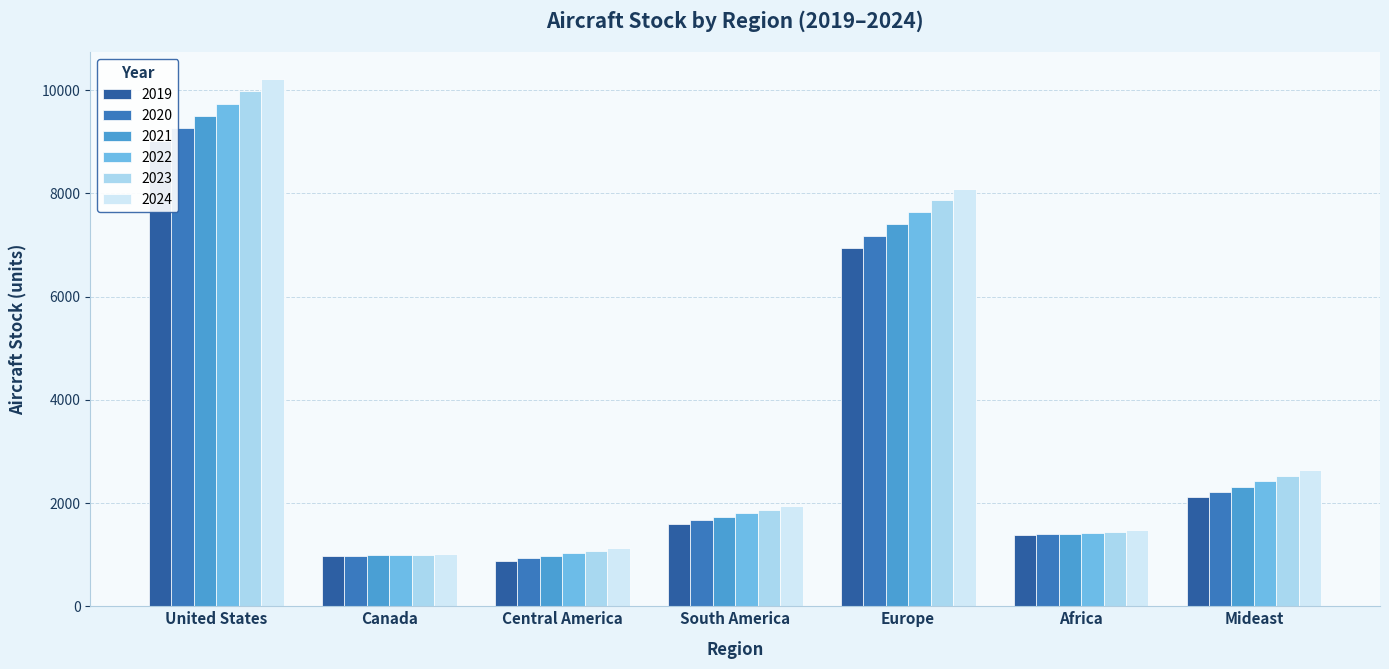

True or false: 2022 has a value of 9736.5 at United States.

True